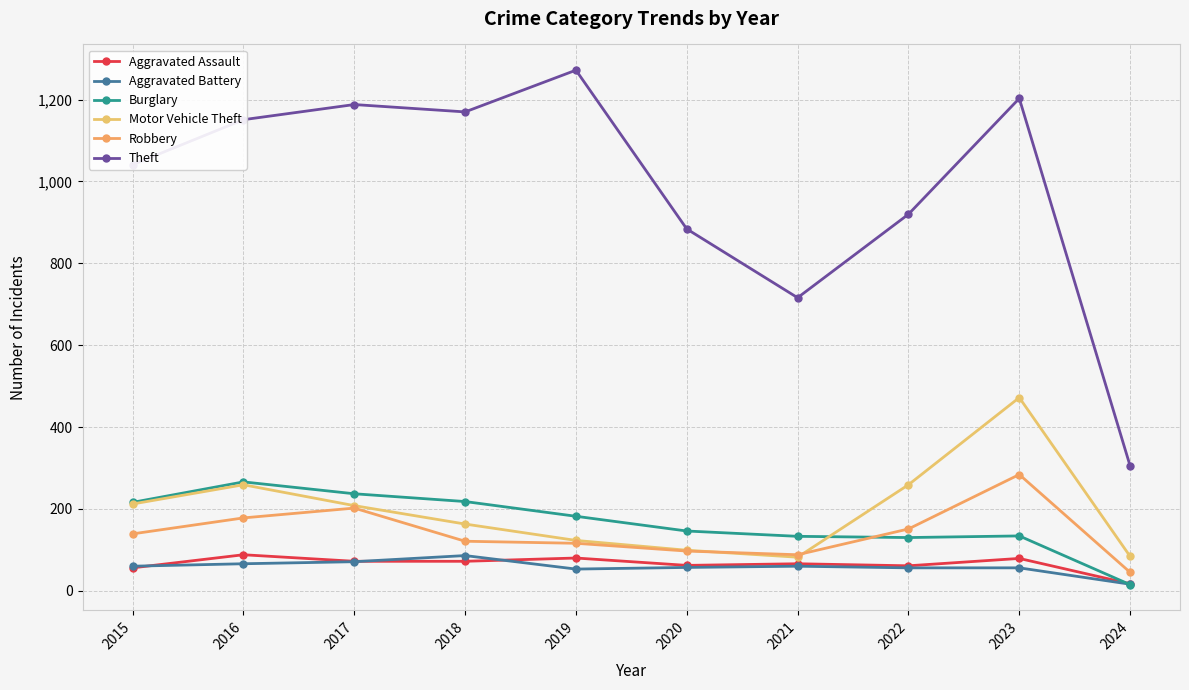

What is the value of the Burglary point at the 1st from the left?

216